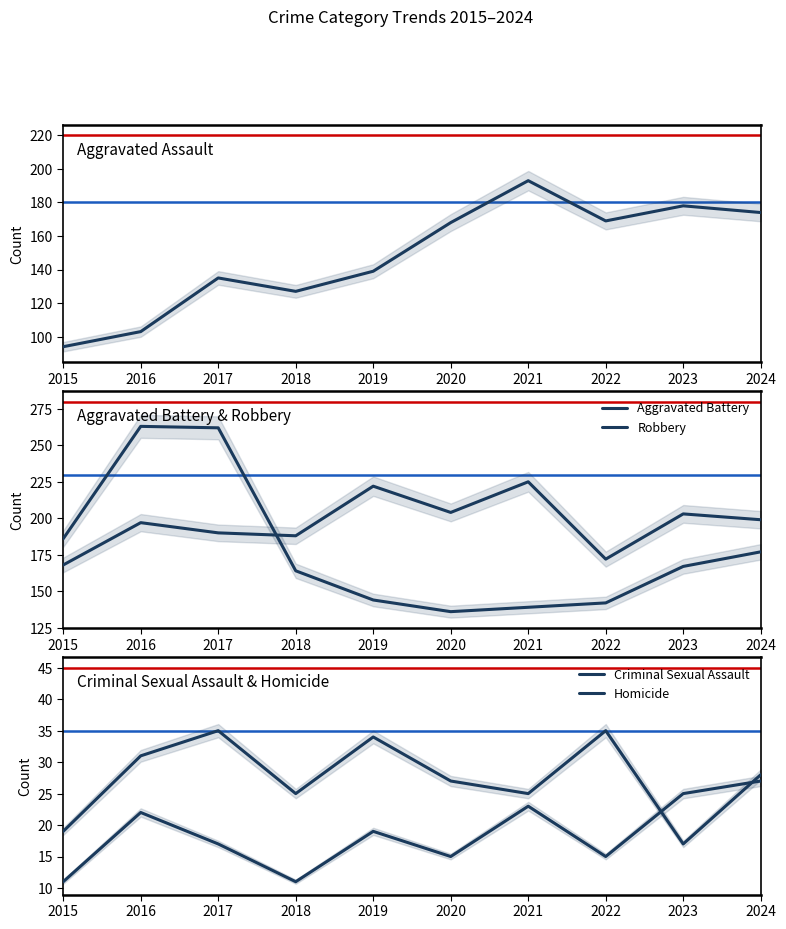

In Homicide, how many points are higher than both neighbors (excluding endpoints)?

3